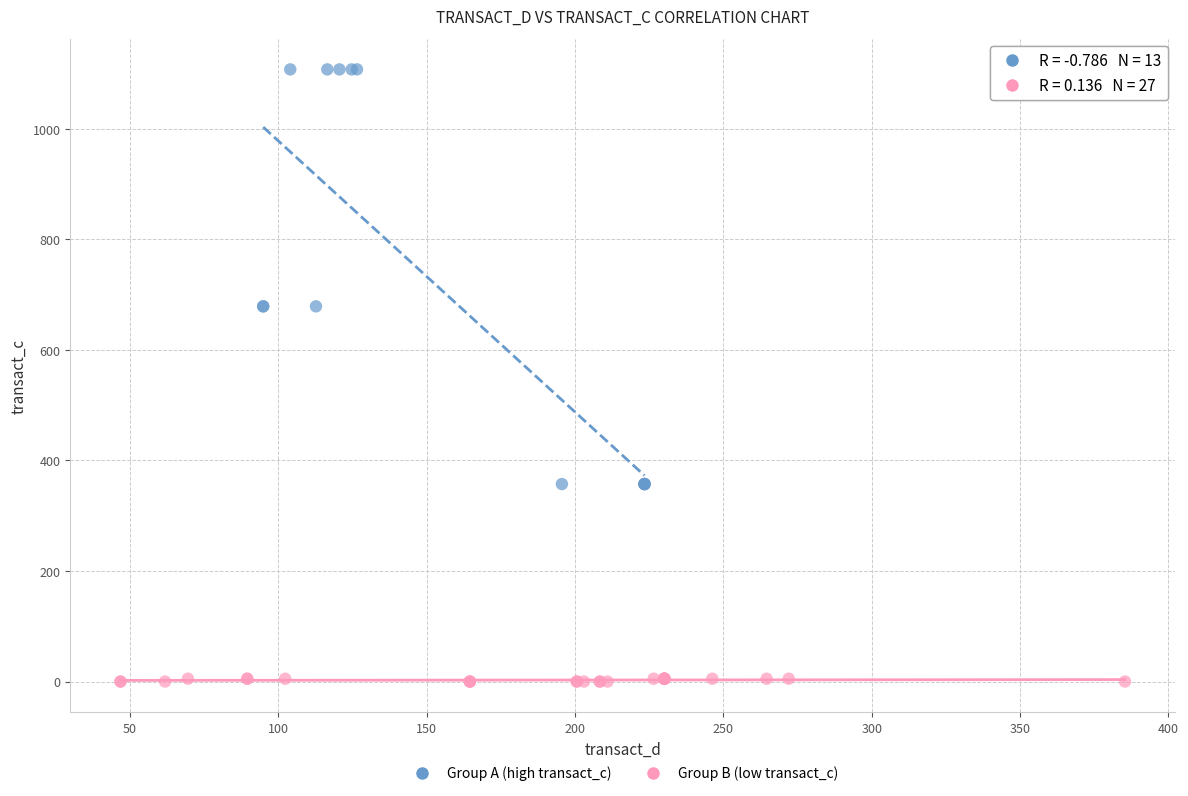

Which series contains the highest Y value?

Group A (high transact_c)